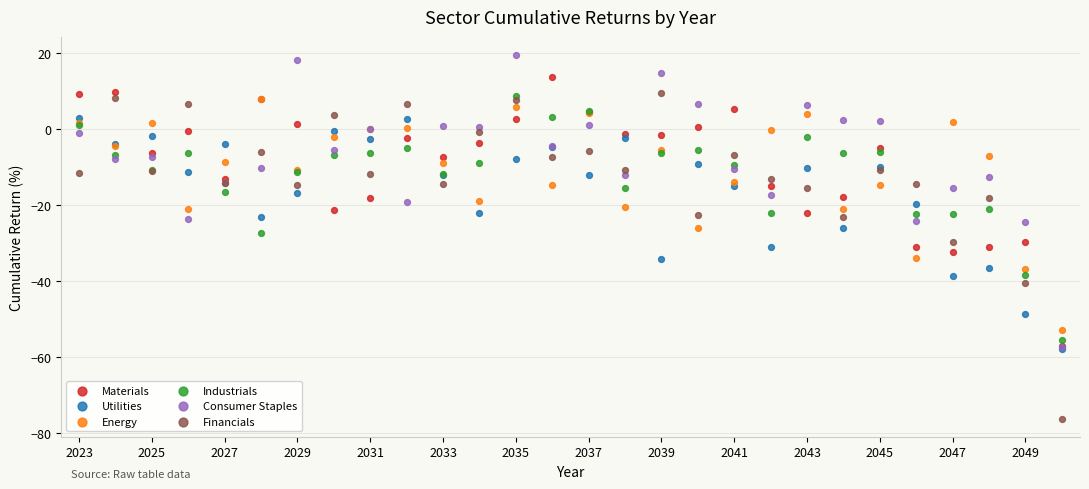

What are all the series names shown in the legend?

Materials, Utilities, Energy, Industrials, Consumer Staples, Financials